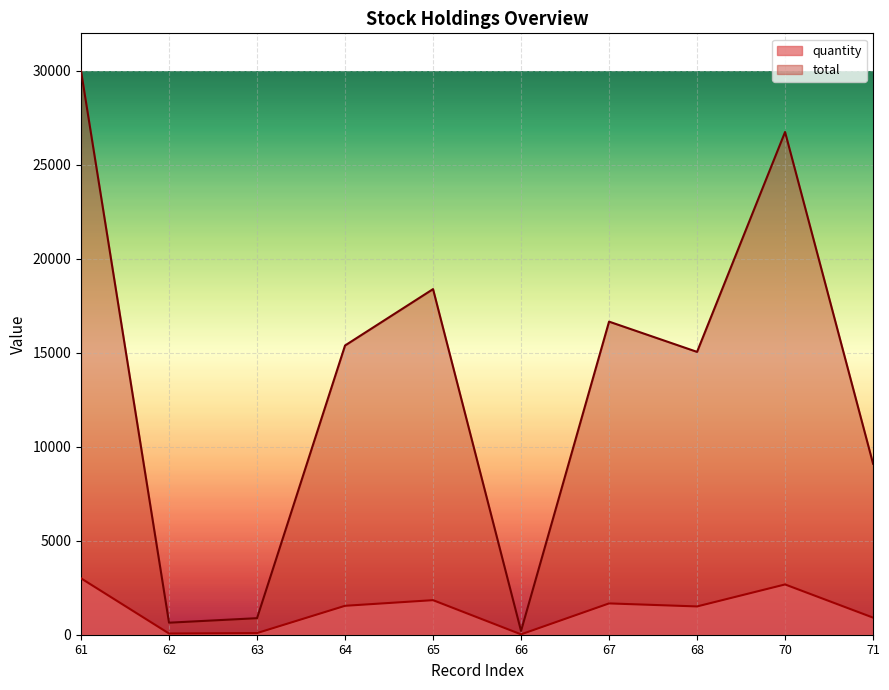

Reading right to left, list all the values displayed in this chart.

quantity: 910	2675	1505	1666	20	1839	1539	88	64	3000
total: 9100	26750	15050	16660	200	18390	15390	880	640	30000